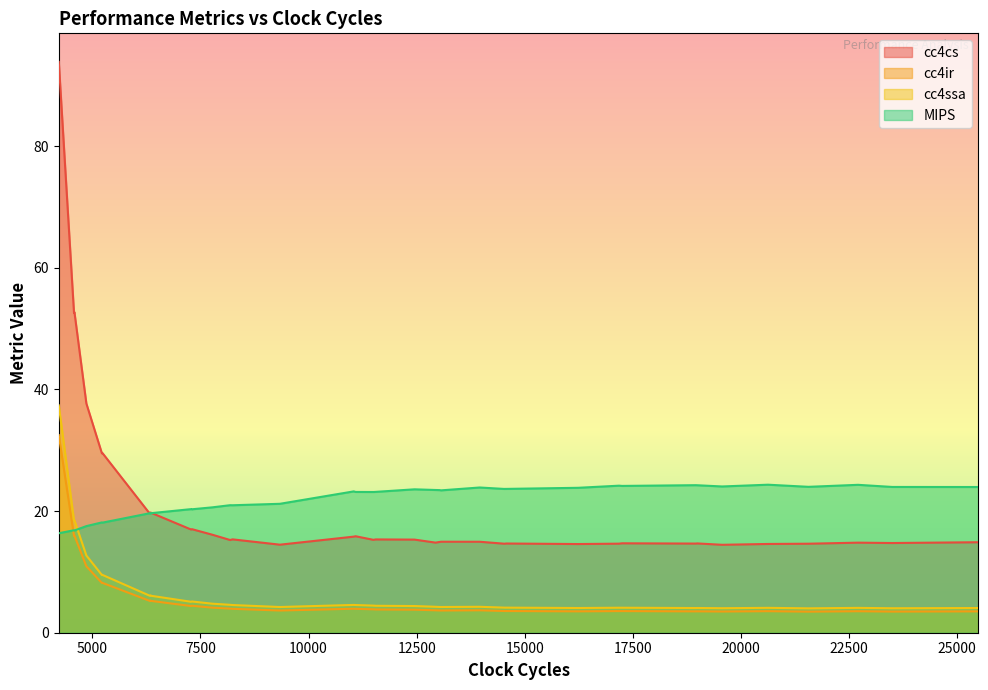

What are all the series names shown in the legend?

cc4cs, cc4ir, cc4ssa, MIPS